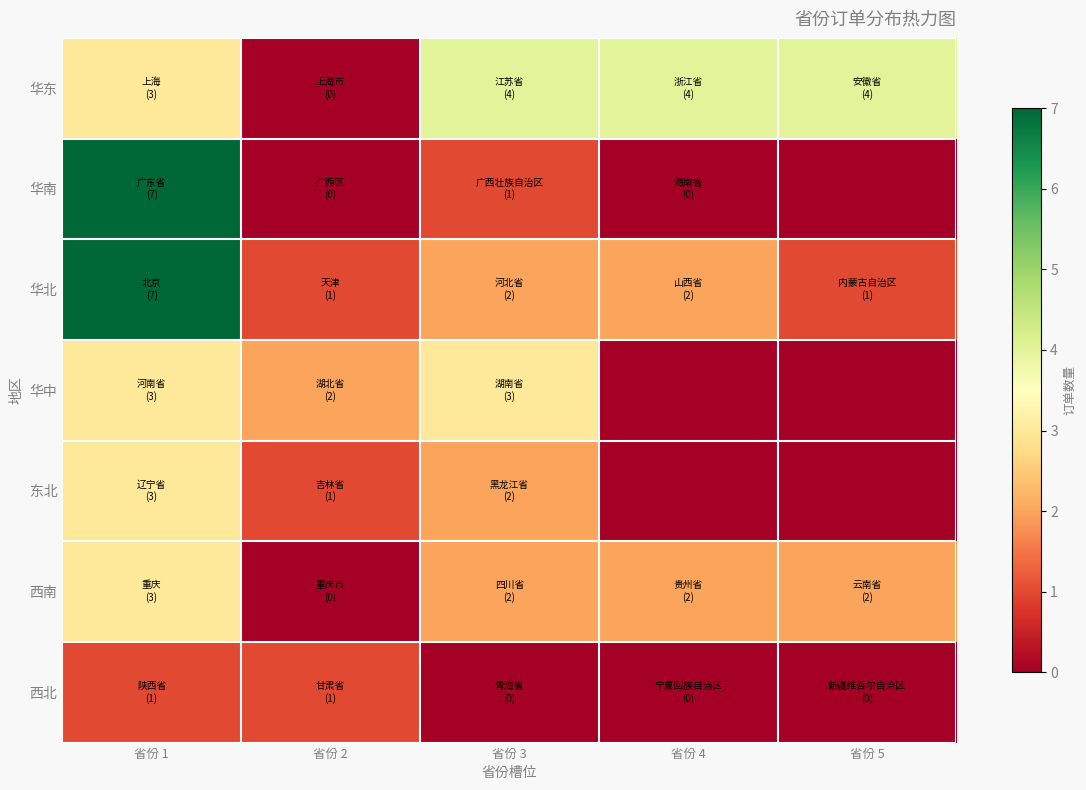

How many distinct data groups are displayed?

7